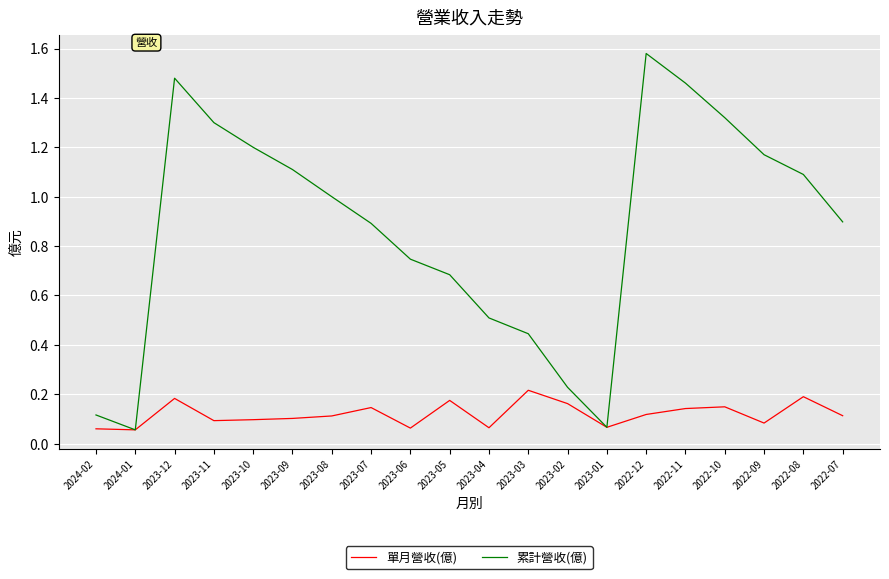

How many distinct data groups are displayed?

2